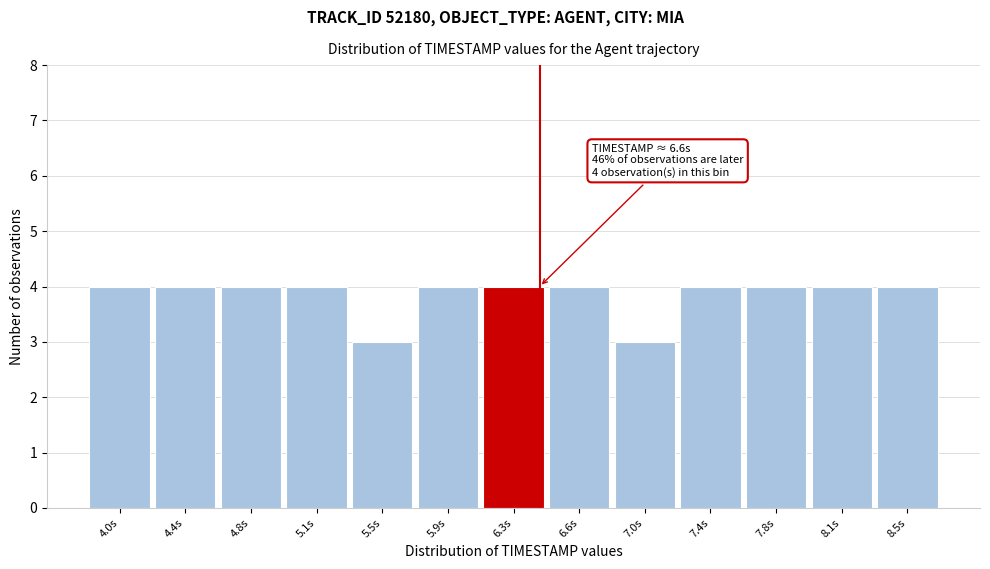

Reading left to right, transcribe all the data shown in this chart.

4.0s=4	4.4s=4	4.8s=4	5.1s=4	5.5s=3	5.9s=4	6.3s=4	6.6s=4	7.0s=3	7.4s=4	7.8s=4	8.1s=4	8.5s=4